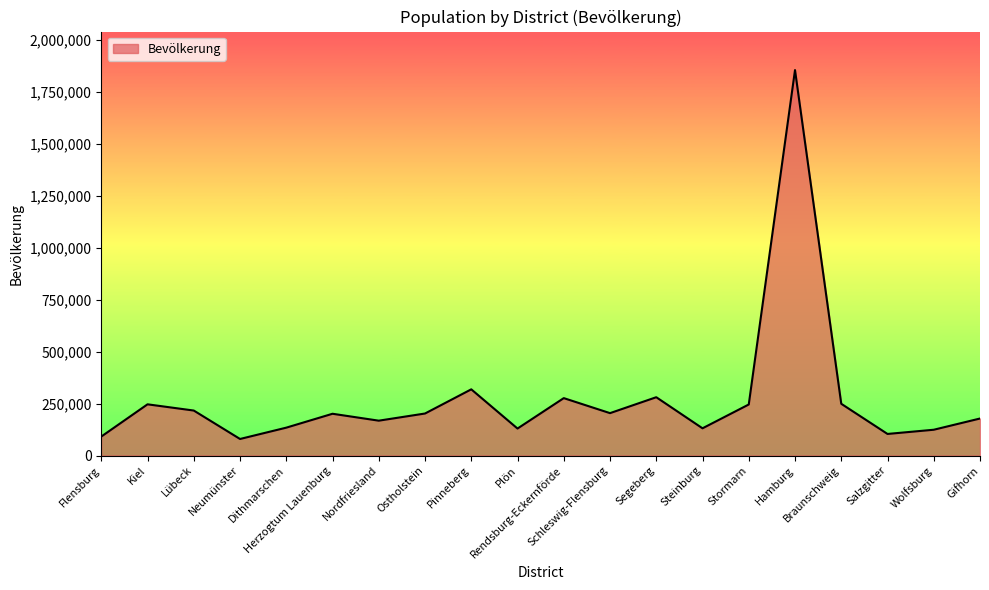

How many interior local valleys (lower than both neighbors) does the data have?

6